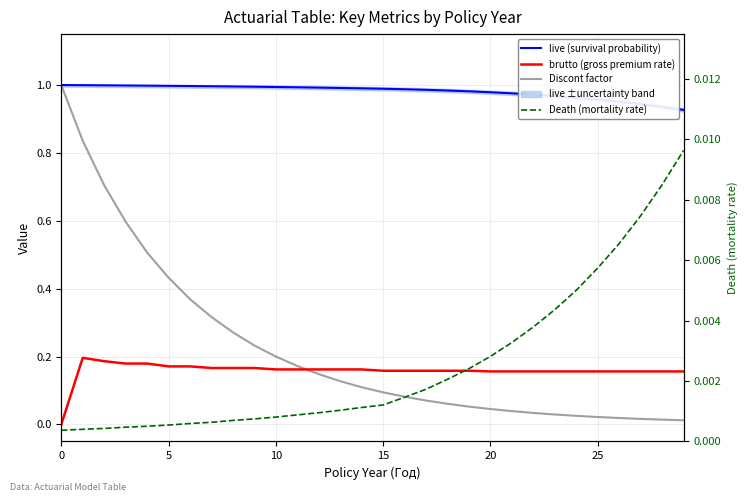

What is the minimum value for live (survival probability)?

0.9